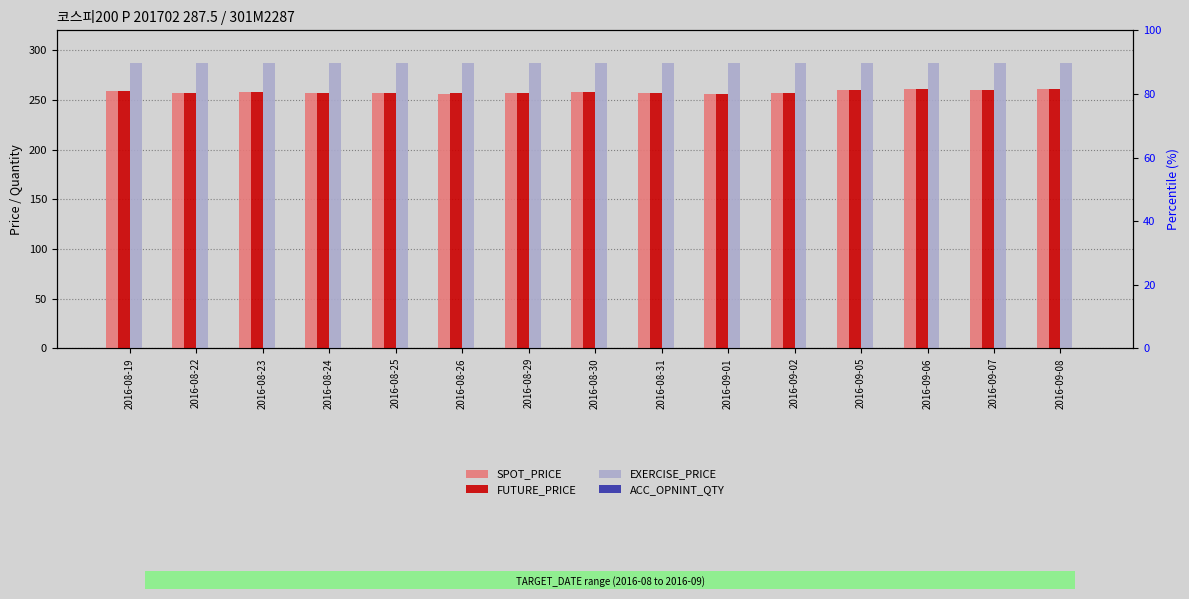

Which category has the highest value in the SPOT_PRICE series?

2016-09-06